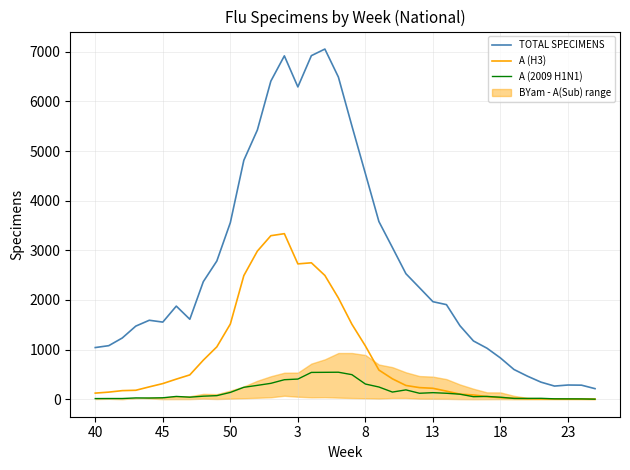

True or false: A (H3) and TOTAL SPECIMENS intersect in this chart.

False